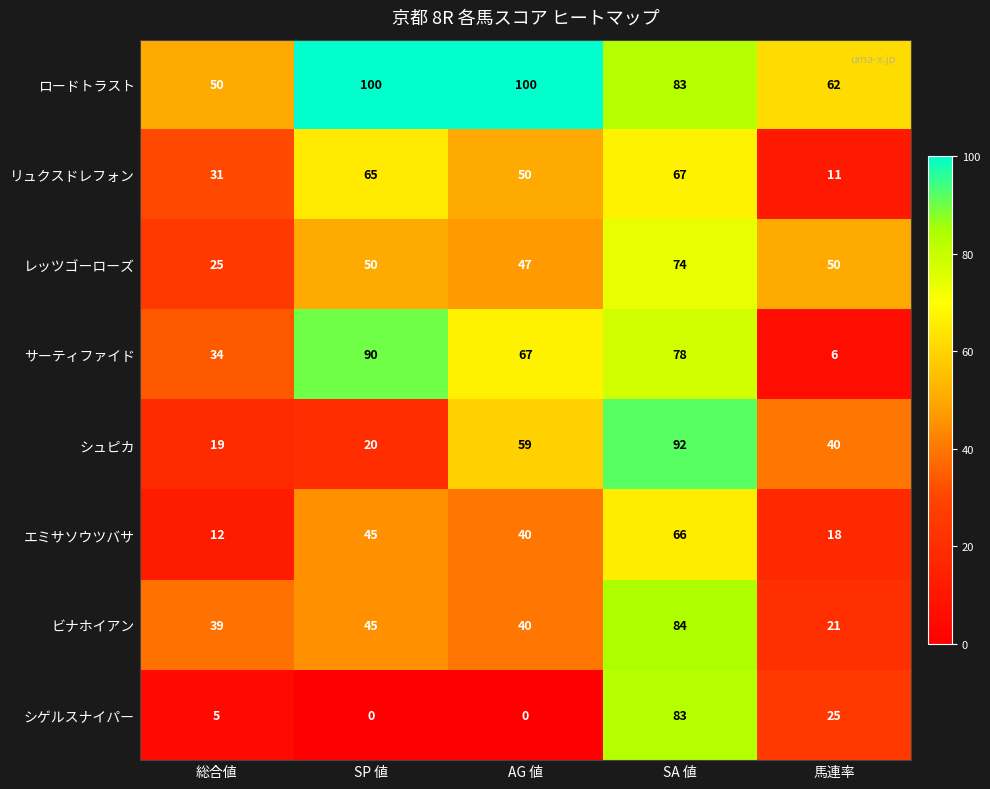

What value does the レッツゴーローズ series have at SP 値, to the nearest 10?

50